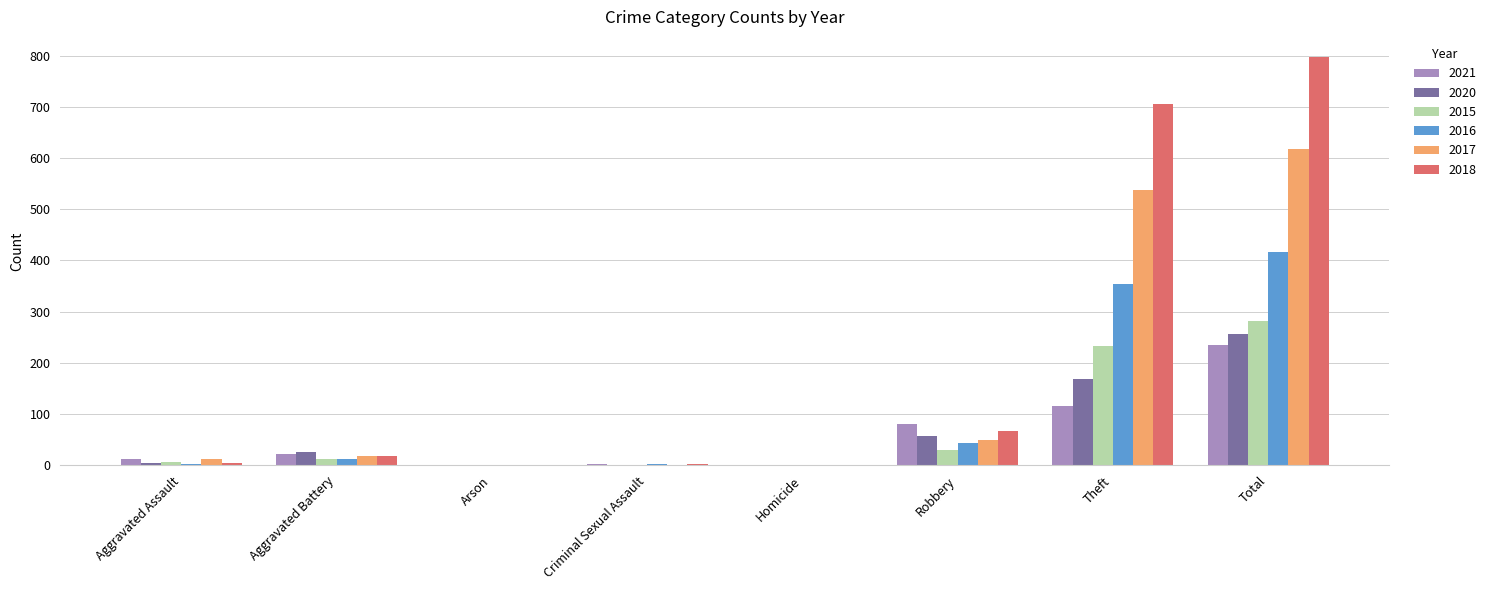

The 2016 series shows 44 at Robbery. True or false?

True